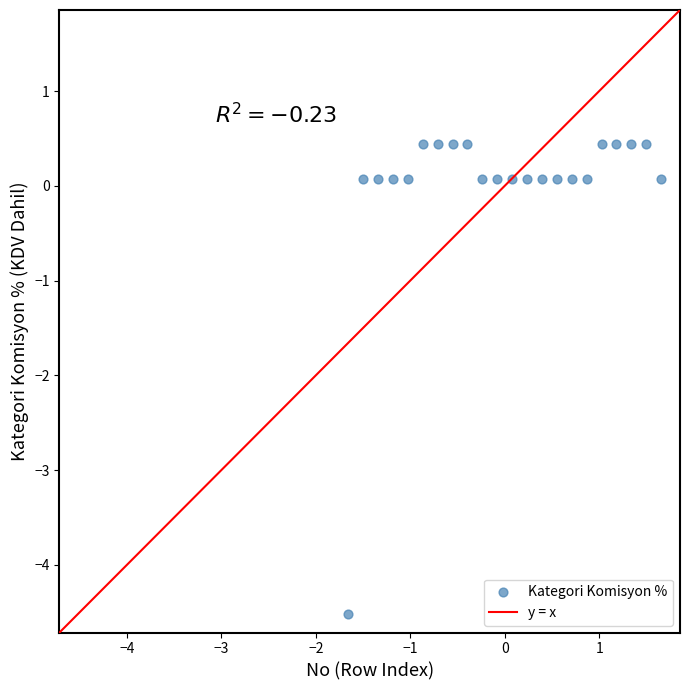

What is the range of Y values (max minus min)?

5.0